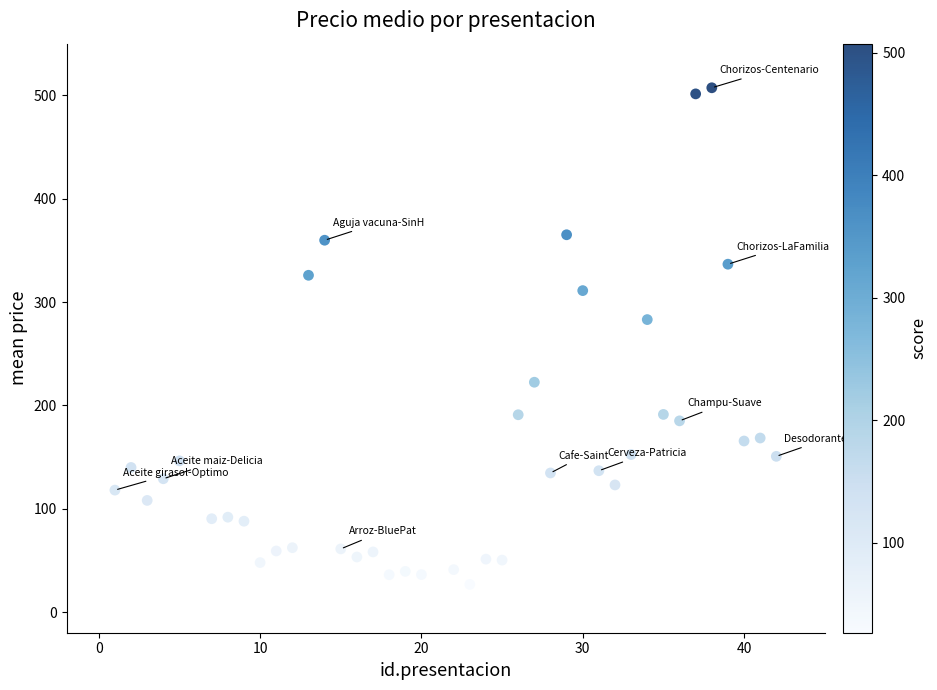

What Y value in the scatter plot is closest to 267?

283.0